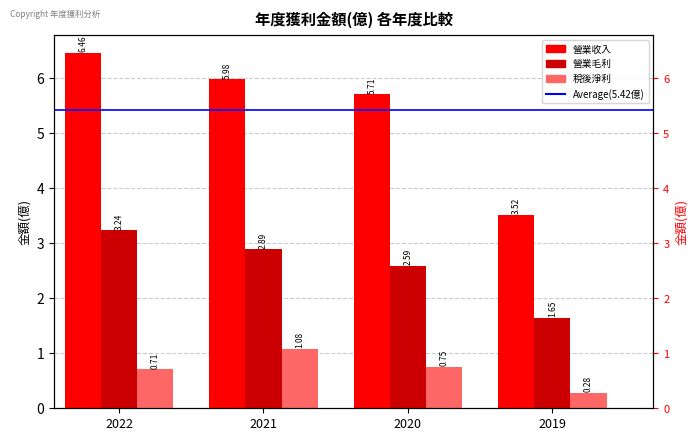

What is the sum of all 營業收入 values?

21.7